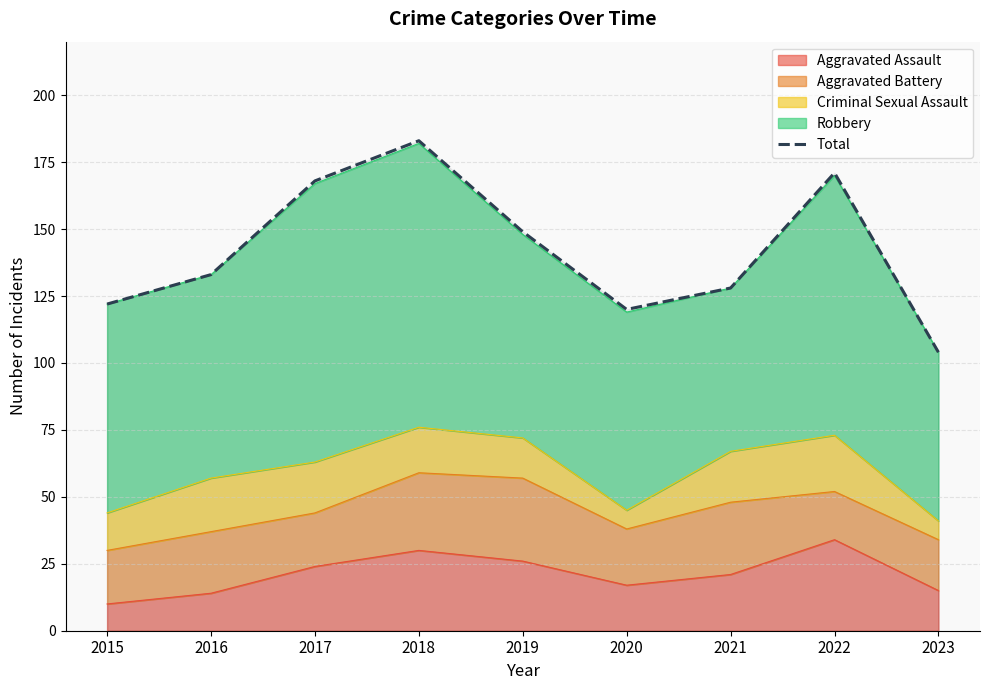

The chart shows a value of 98 at 2019. True or false?

False